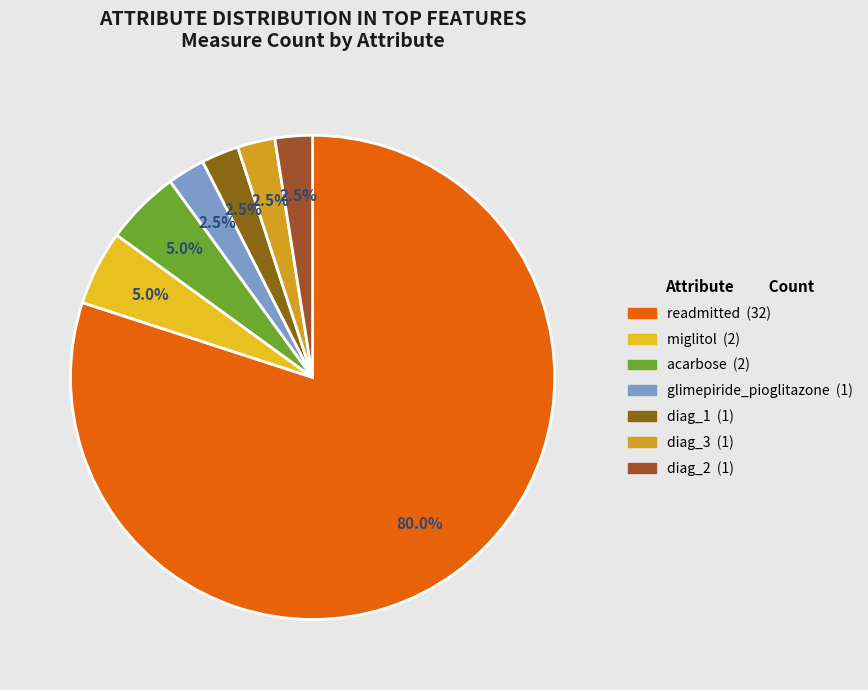

Is the sum of readmitted and diag_3 greater than half?

Yes